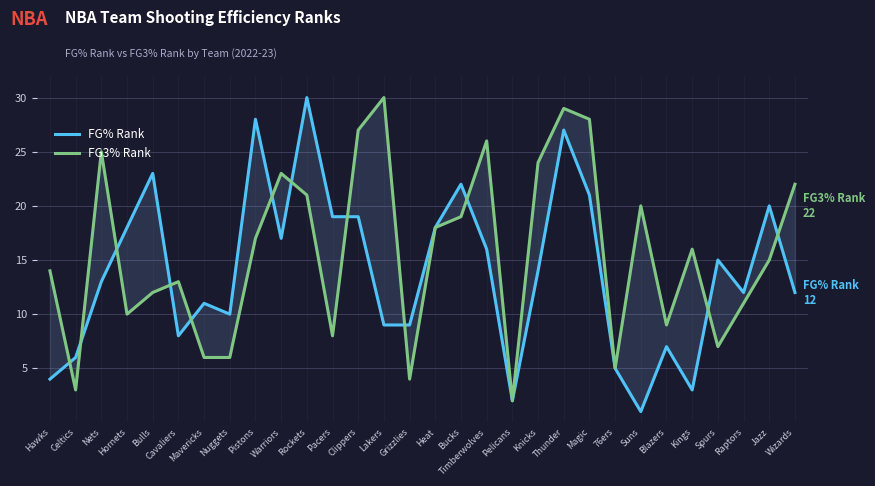

Which has a higher value, Thunder or Warriors?

Thunder